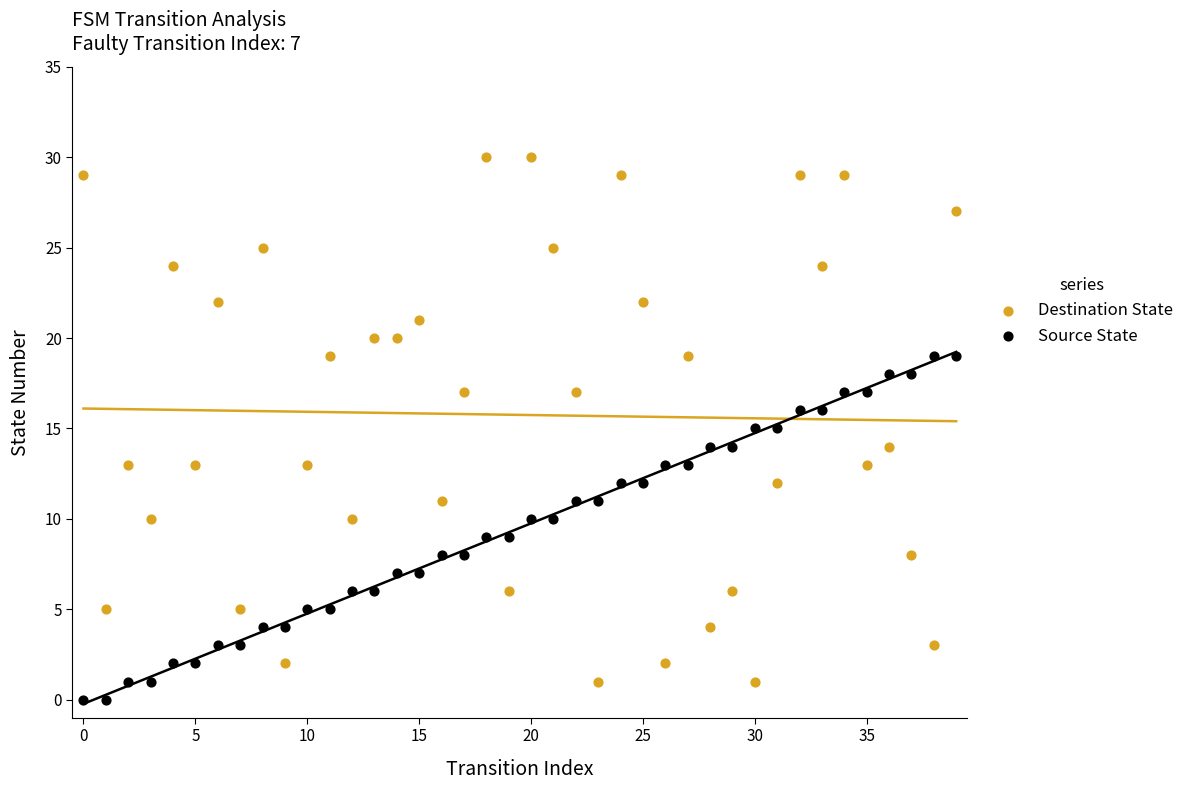

Which series contains the highest Y value?

Destination State